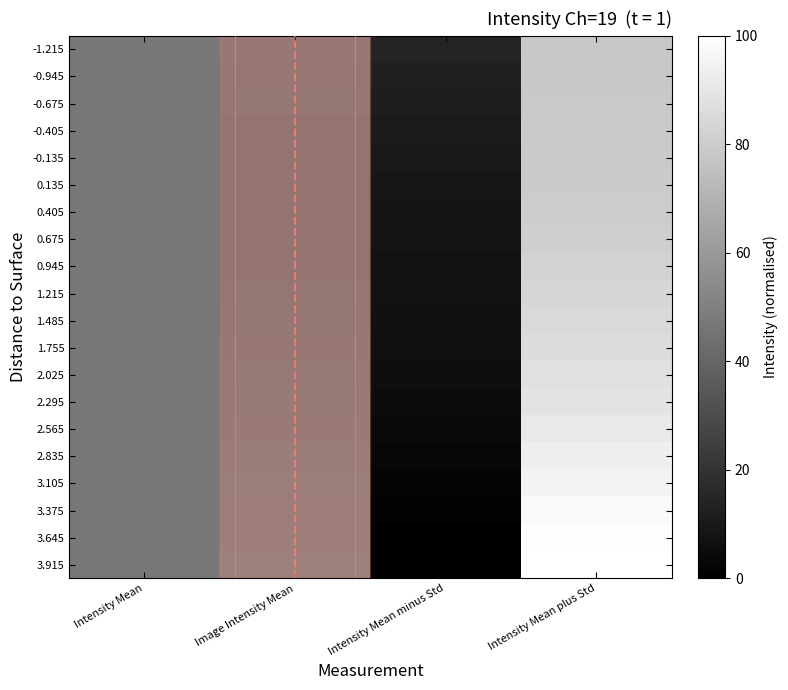

Rank the series by their maximum value, from lowest to highest.

-1.215, -0.945, -0.675, -0.405, -0.135, 0.135, 0.405, 0.675, 0.945, 1.215, 1.485, 1.755, 2.025, 2.295, 2.565, 2.835, 3.105, 3.375, 3.645, 3.915